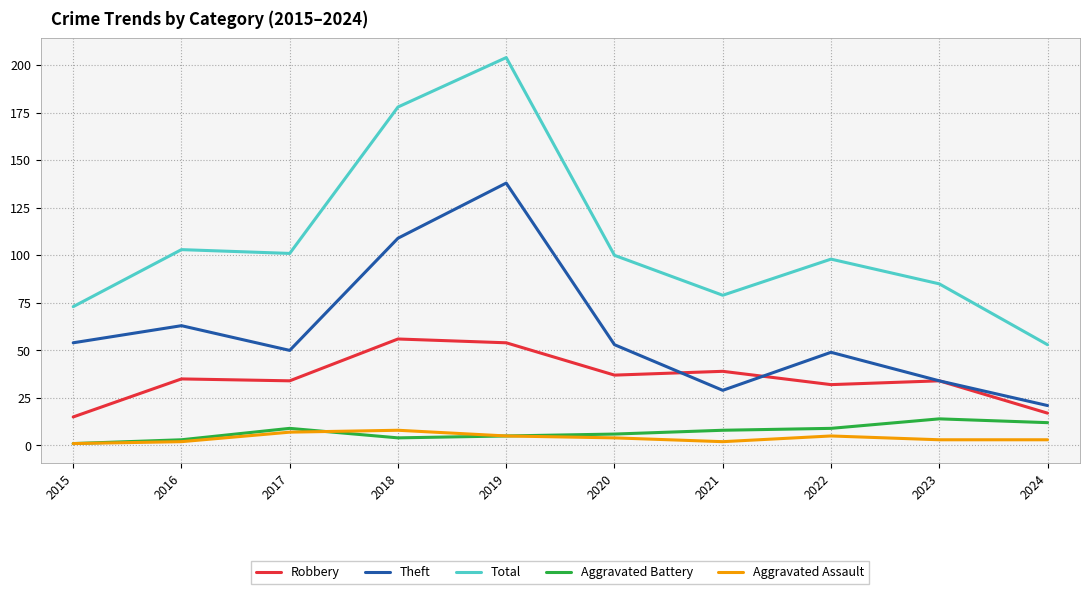

Is the value of Theft at 2021 greater than the value of Robbery at 2021?

No